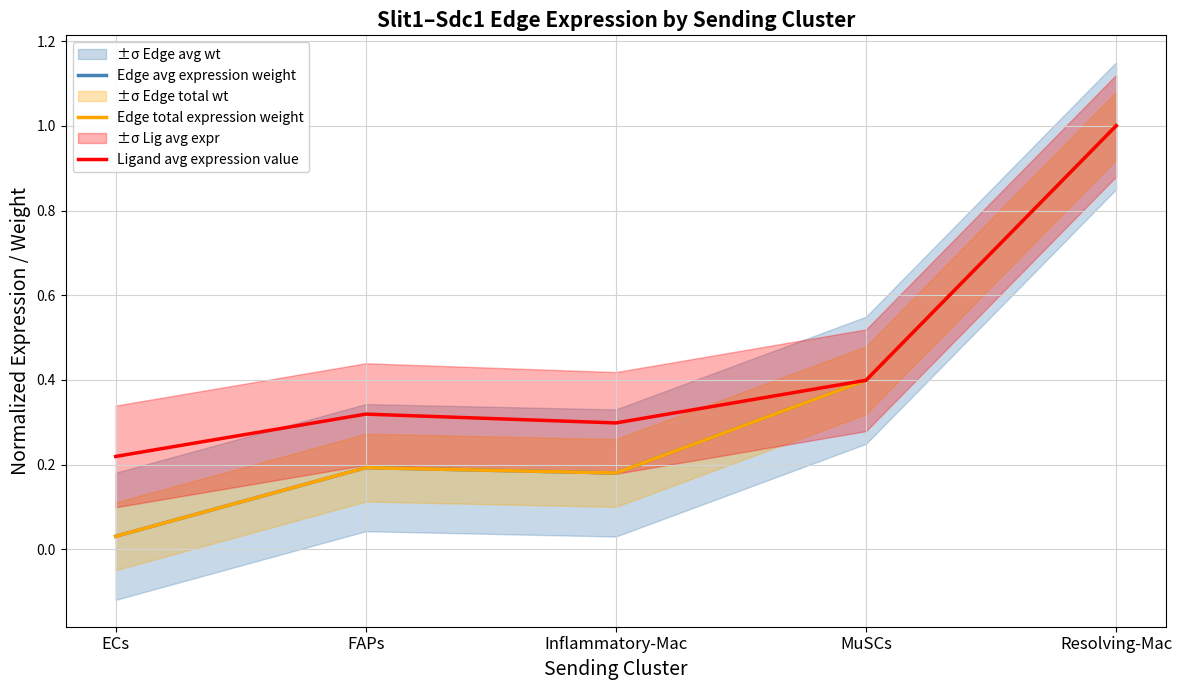

List the labels in order of Edge total expression weight value, smallest first.

ECs, Inflammatory-Mac, FAPs, MuSCs, Resolving-Mac